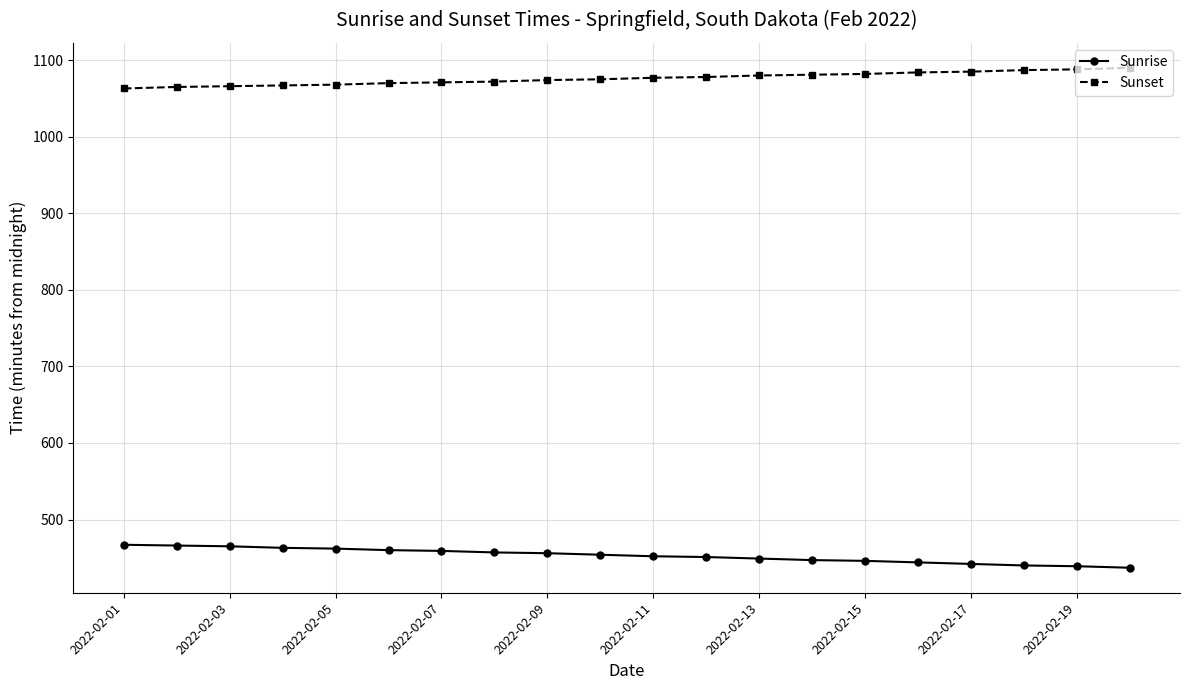

Which series has the largest total across all categories?

Sunset